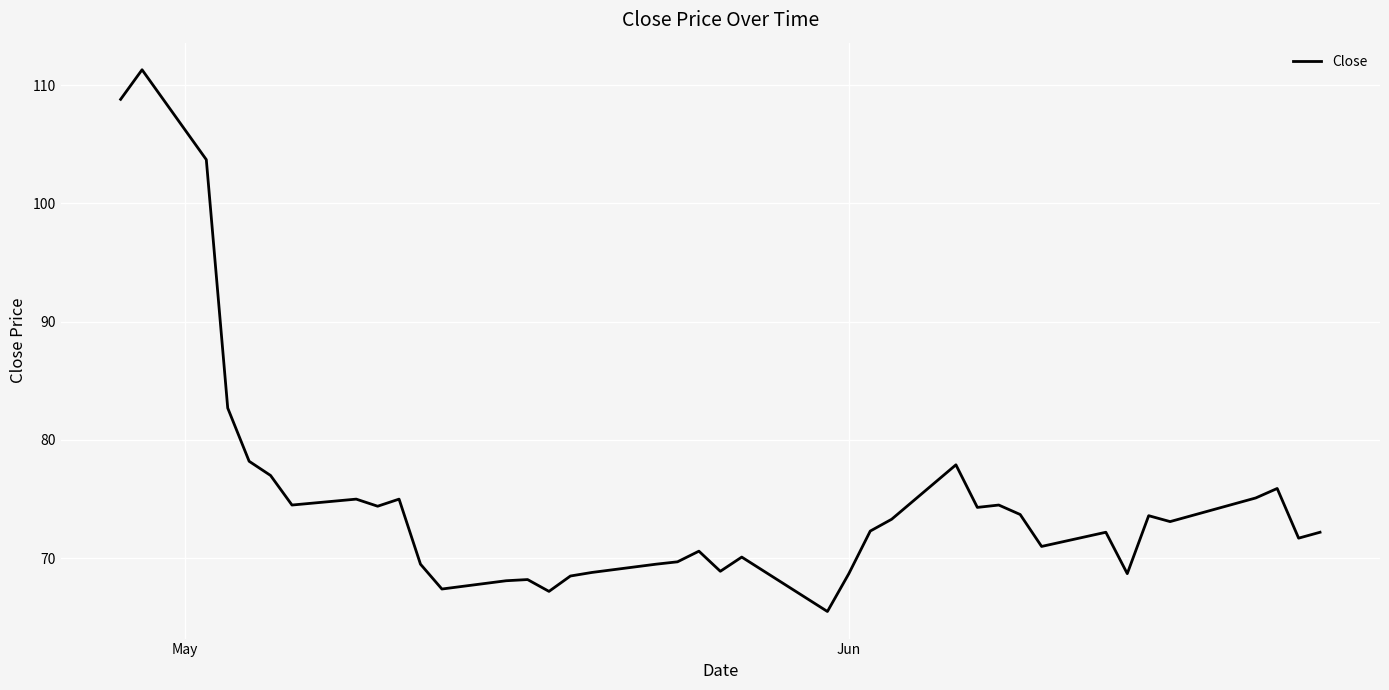

What is the greatest value displayed?

111.3